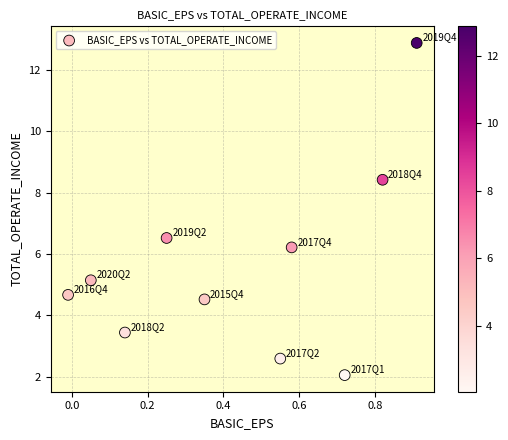

What Y value in the scatter plot is closest to 7?

6.5